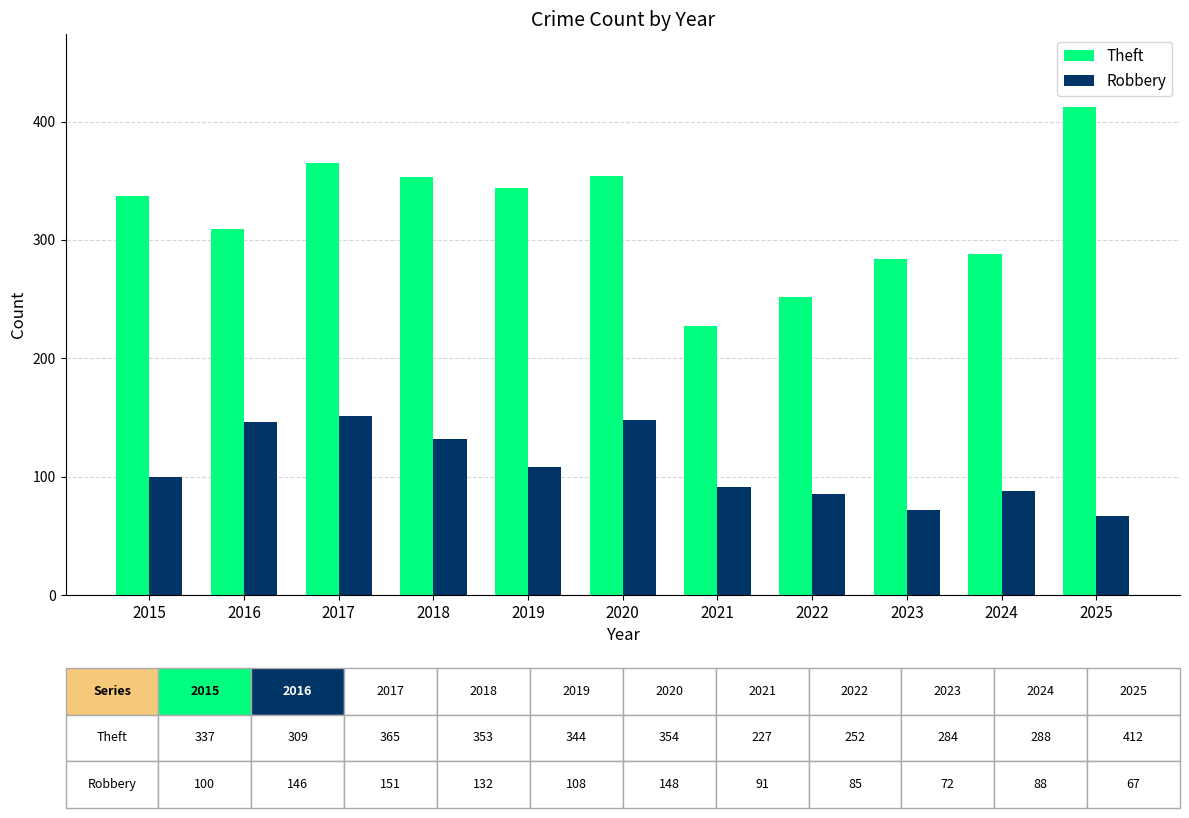

Rank the series at 2025 from highest to lowest value.

Theft, Robbery